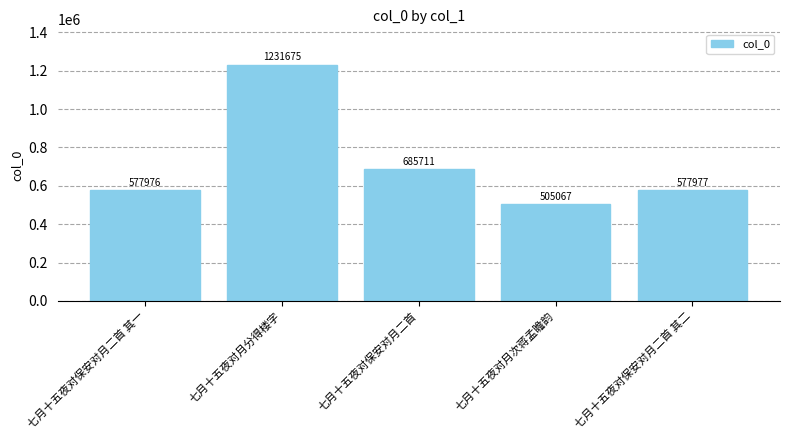

What is the change in value from 七月十五夜对保安对月二首 to 七月十五夜对保安对月二首 其二?

-107734